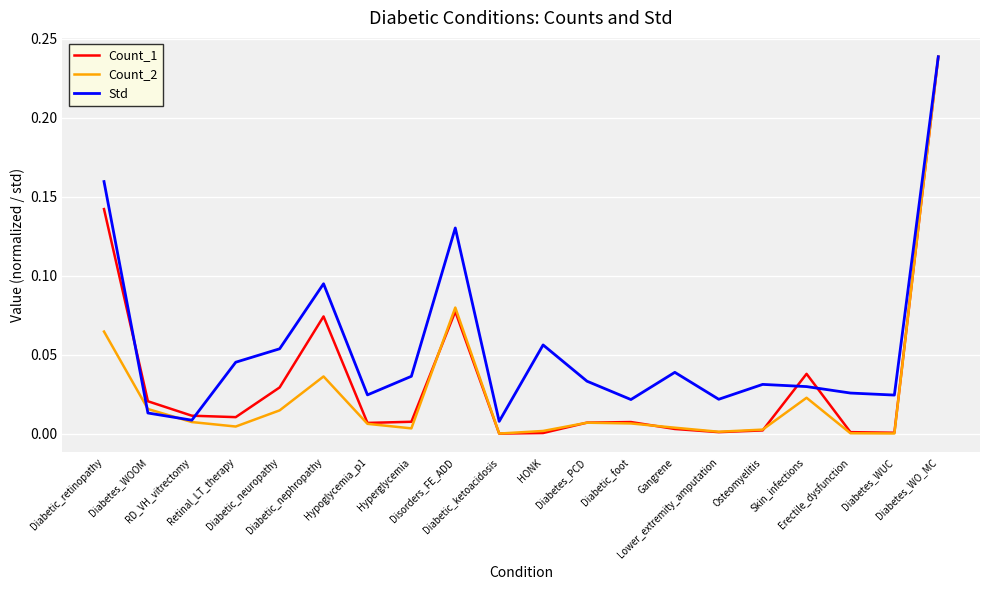

True or false: Count_1 has more than 0 interior local peaks.

True